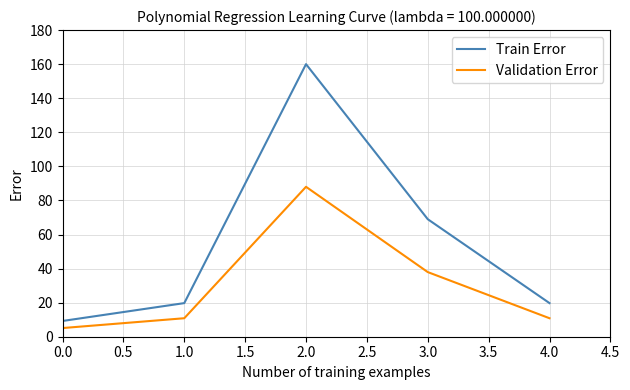

True or false: Train Error has a value of 9.2 at 0.0.

True